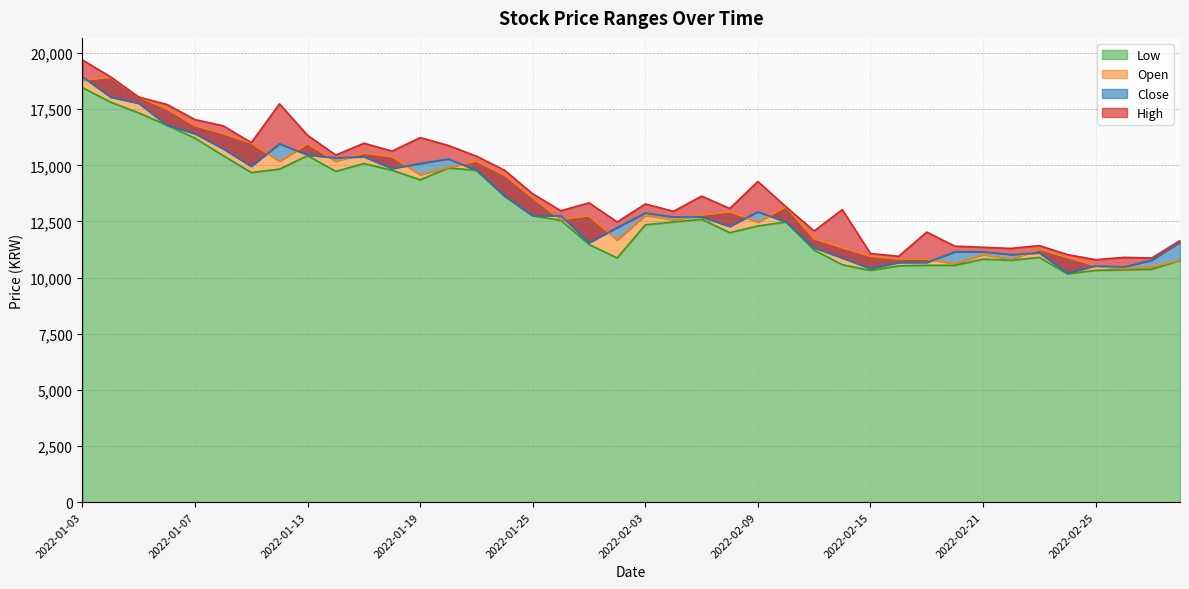

Does the chart have visible grid lines?

Yes